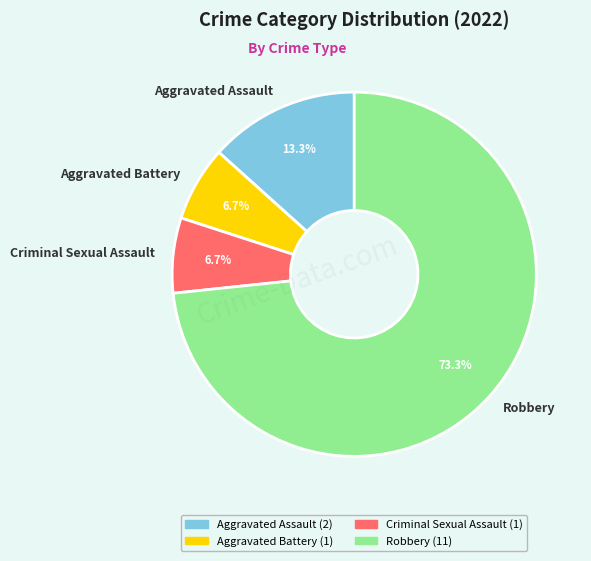

To the nearest percent, what percentage of the pie is Robbery?

73%